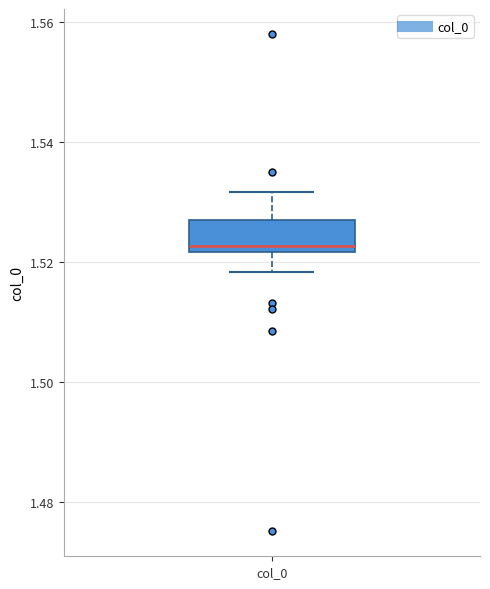

Transcribe this box plot: give where the median line is, the range the box spans, and where the two whiskers end, as read against the y-axis. The values are not printed on the chart, so give them approximately, as read against the axis.

median 1.522 (just above the box's lower edge), box 1.522 to 1.526, whiskers 1.518 to 1.532